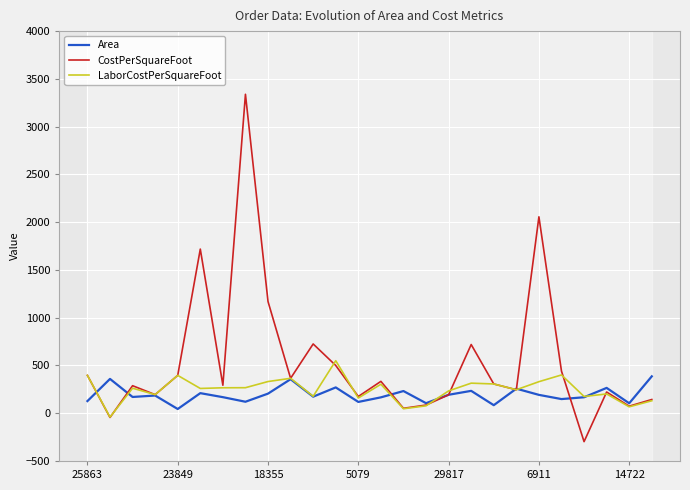

True or false: Area has a value of 80.8 at 10.

False